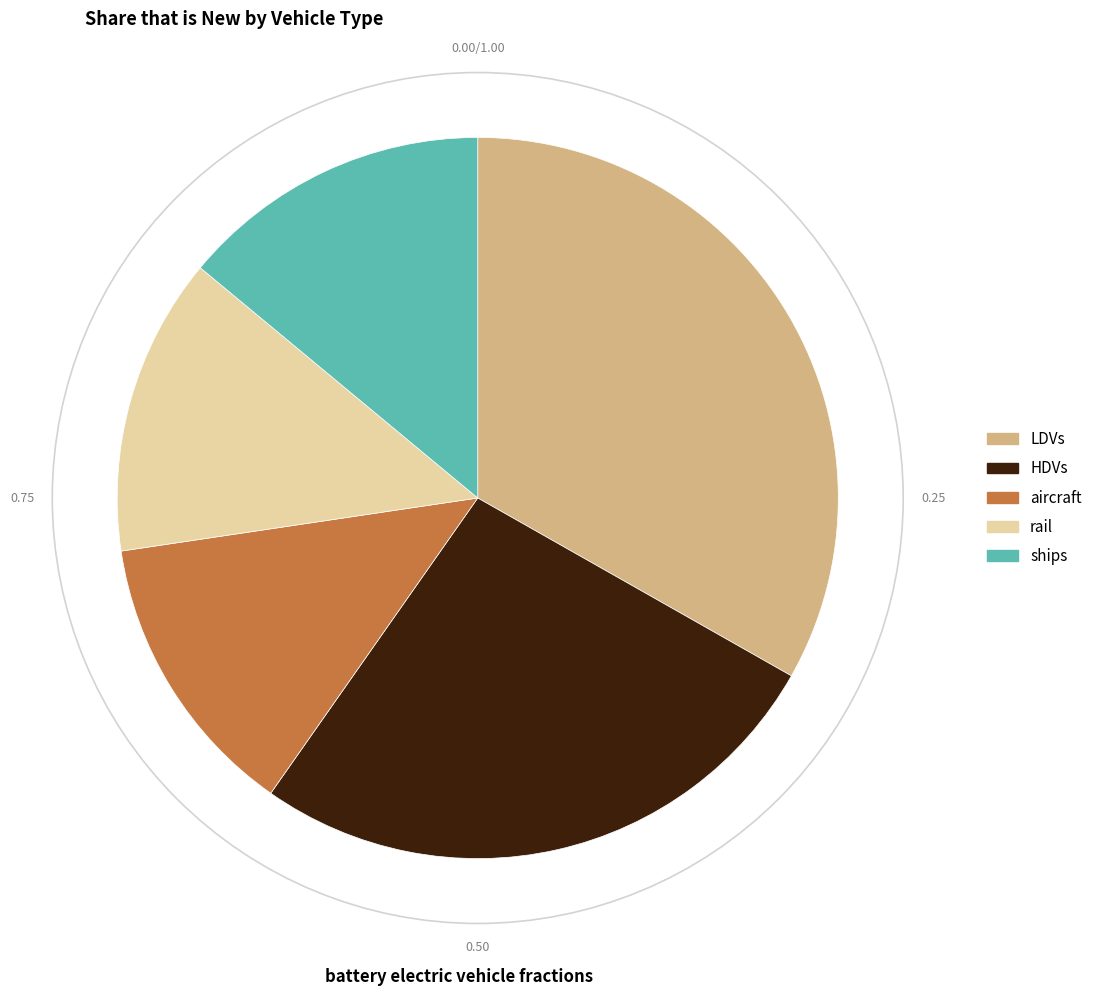

Do HDVs and rail together represent more than half of the pie?

No